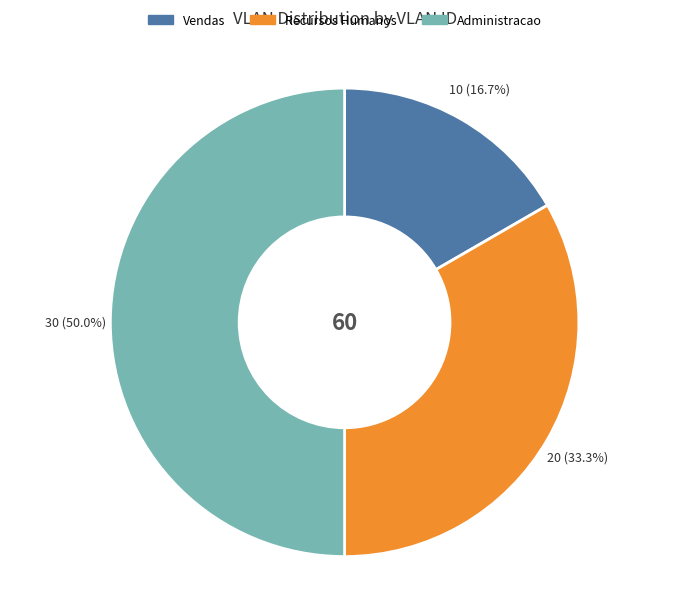

To the nearest percent, what is the difference between the Administracao and Vendas slice percentages?

33%